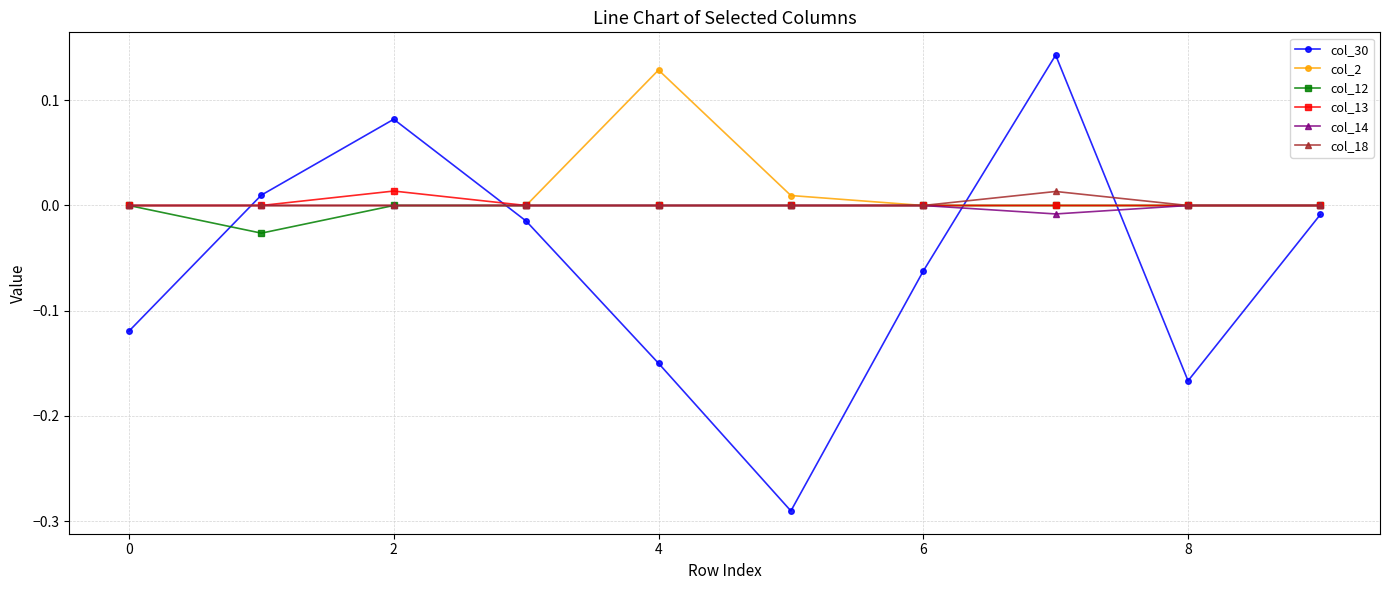

How many interior local valleys does the col_30 series have?

2